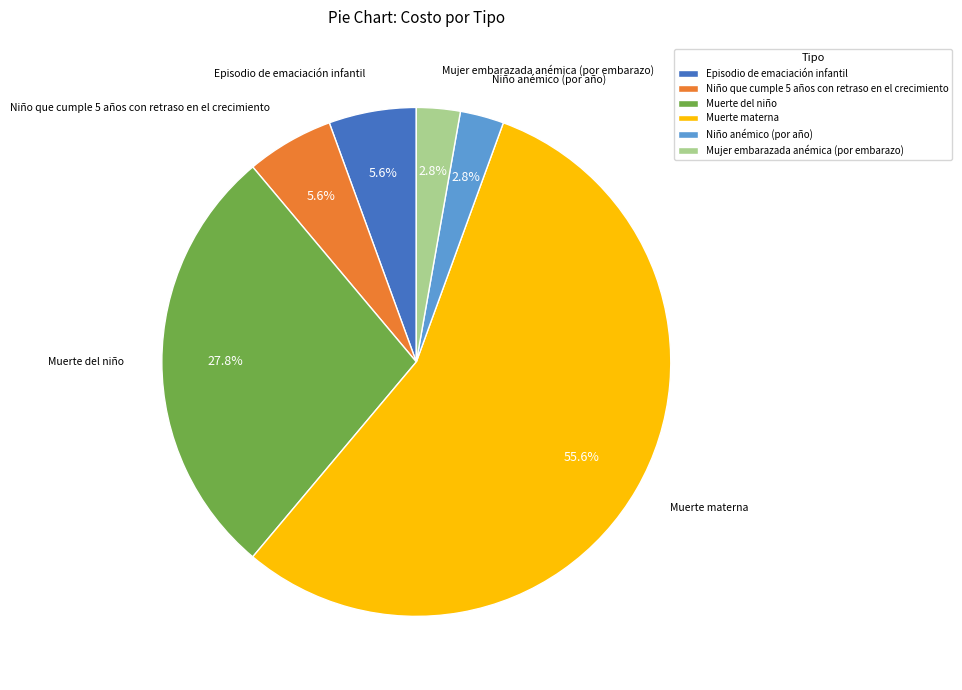

Combined, do Niño anémico (por año) and Muerte del niño account for over 50%?

No